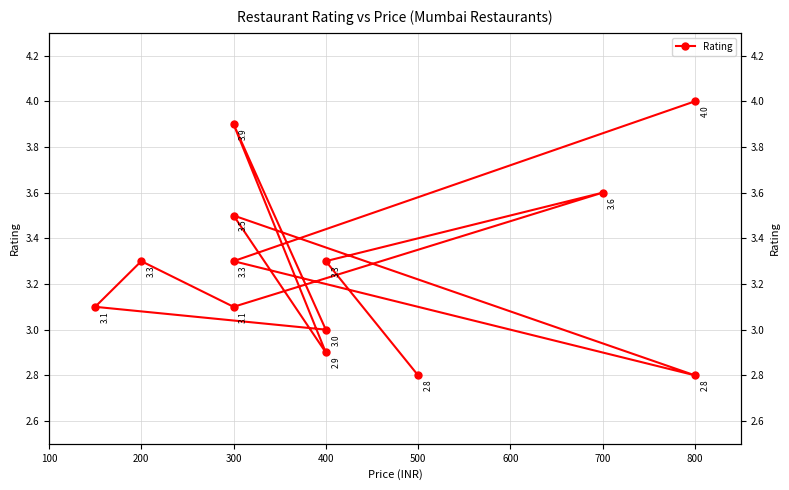

What is the difference between the maximum and second lowest values?

1.2